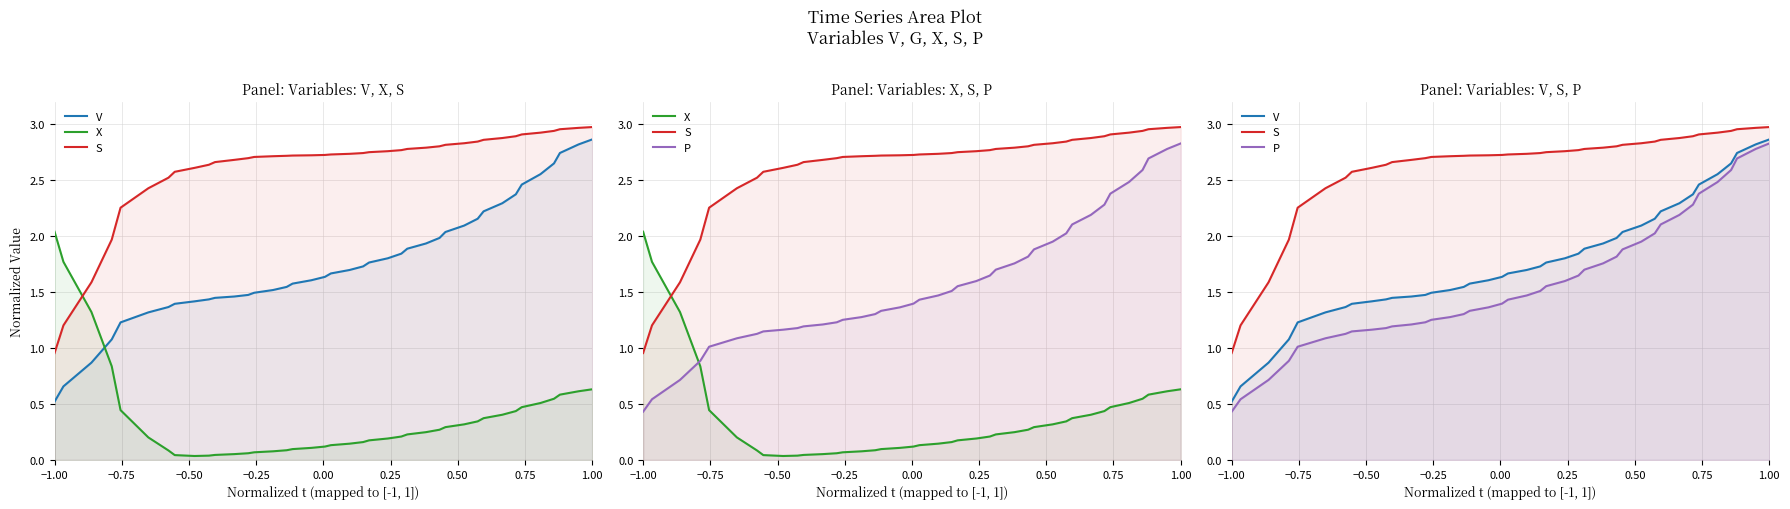

Does the chart have visible grid lines?

Yes